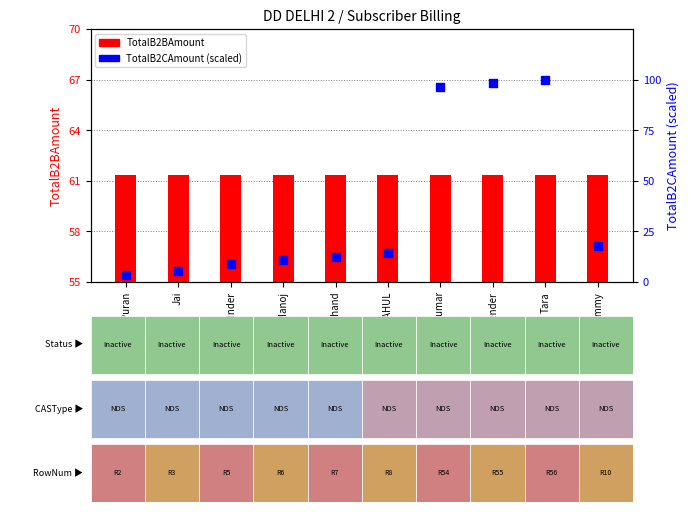

What are all the series names shown in the legend?

TotalB2BAmount, TotalB2CAmount